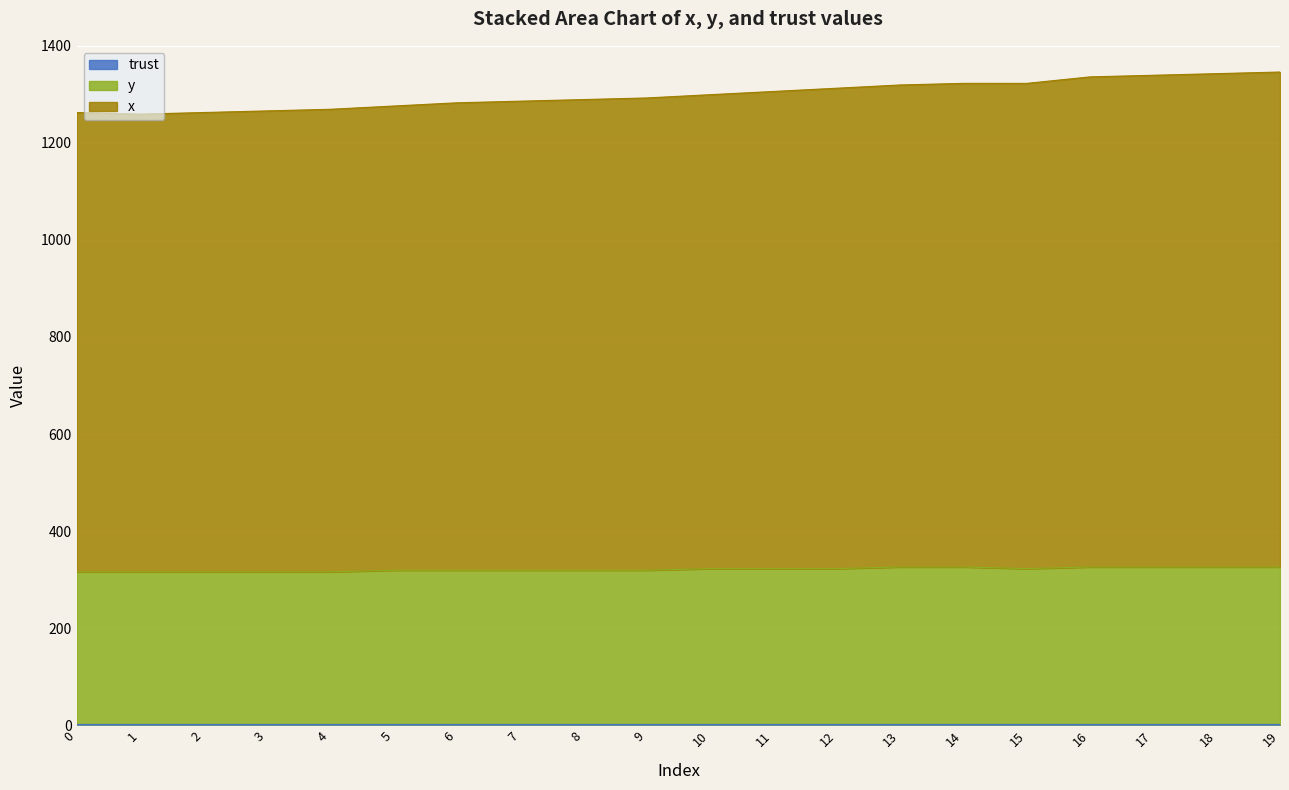

Which series has the widest spread of values?

x